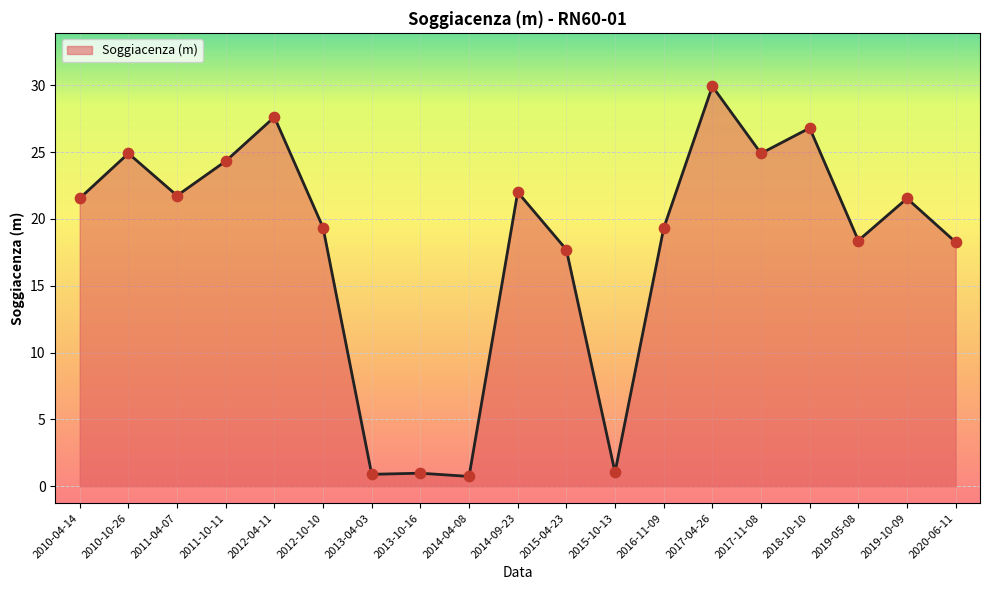

Approximately how many times larger is the value at 2016-11-09 compared to 2015-04-23?

1.1